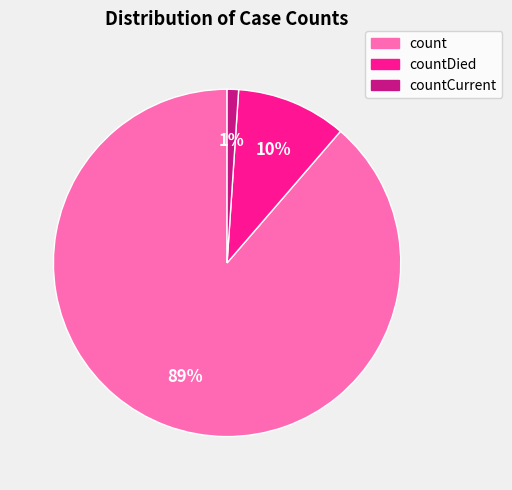

To the nearest percent, what is the difference between the largest and smallest slice percentages?

88%